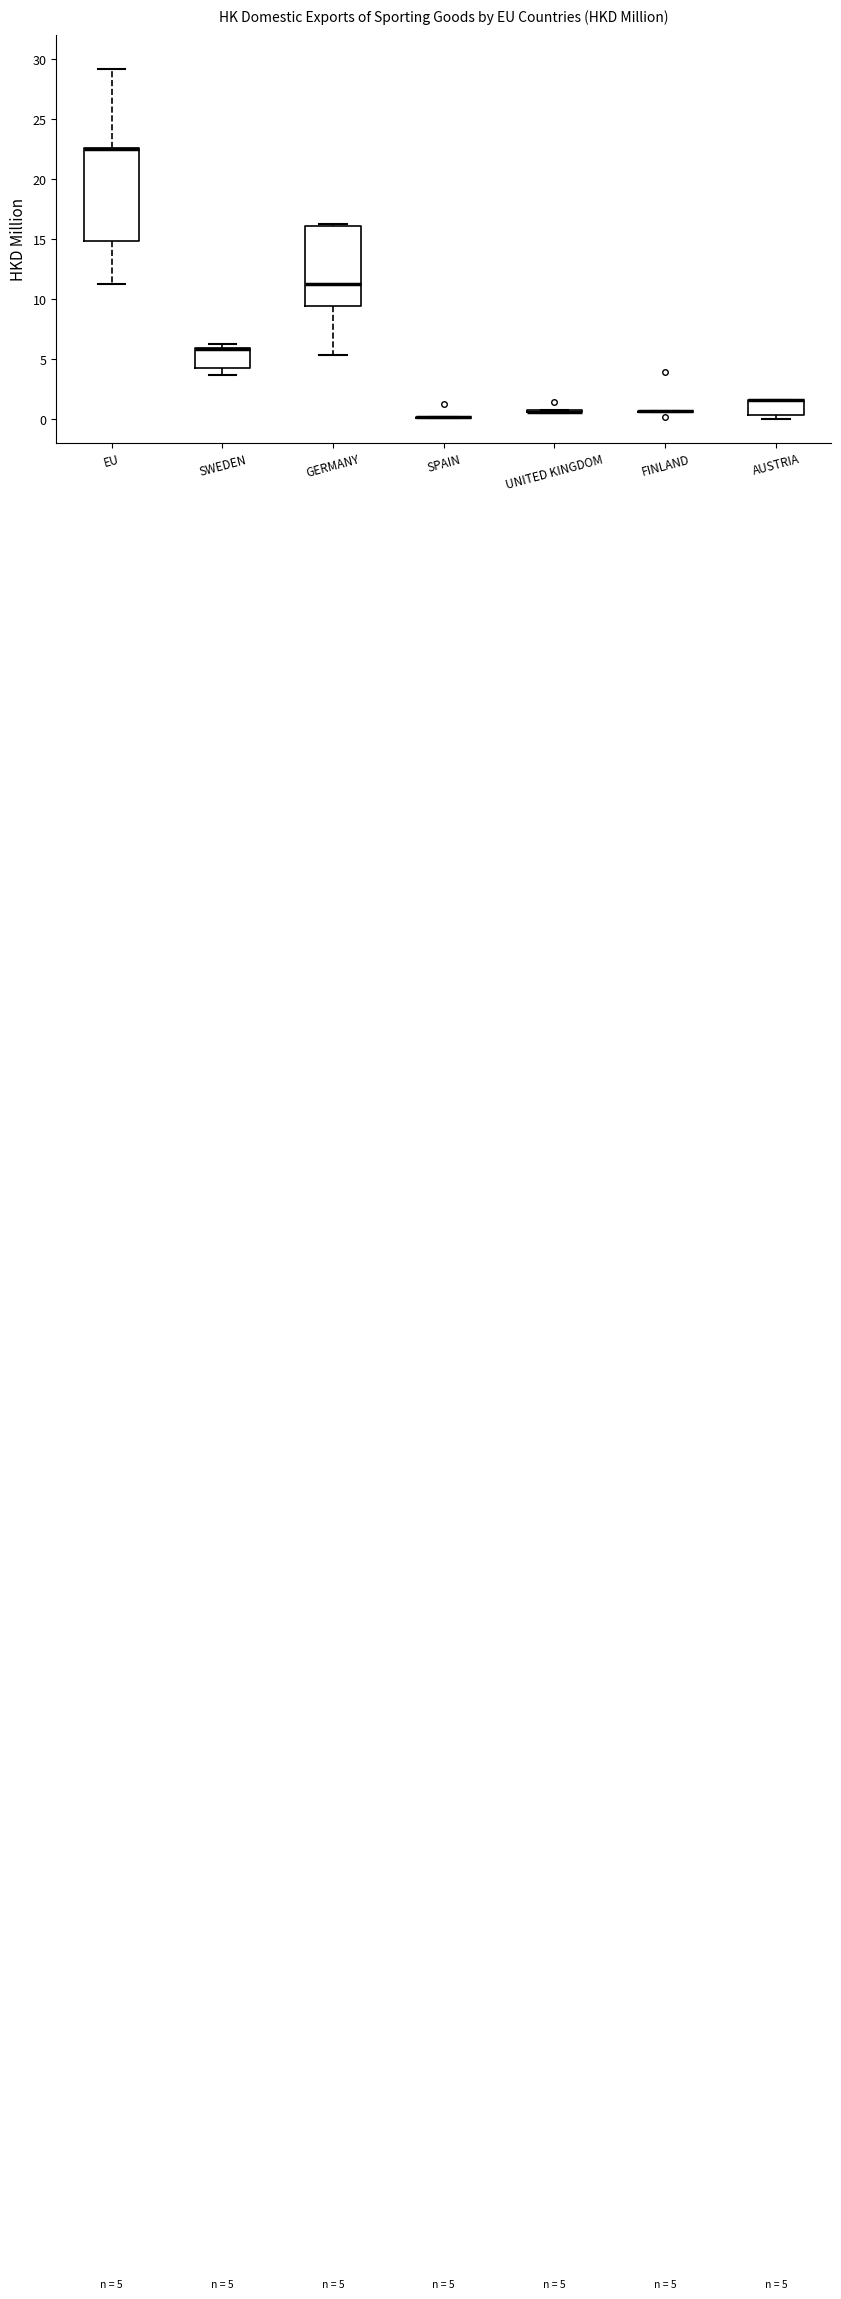

Comparing the boxes themselves (not the whiskers), which one is the tallest?

EU